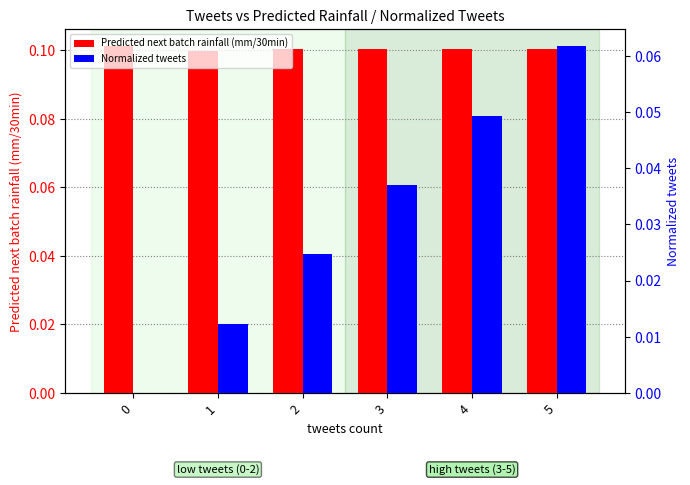

What is the sum of the Predicted next batch rainfall (mm/30min) values at 3 and 5?

0.2